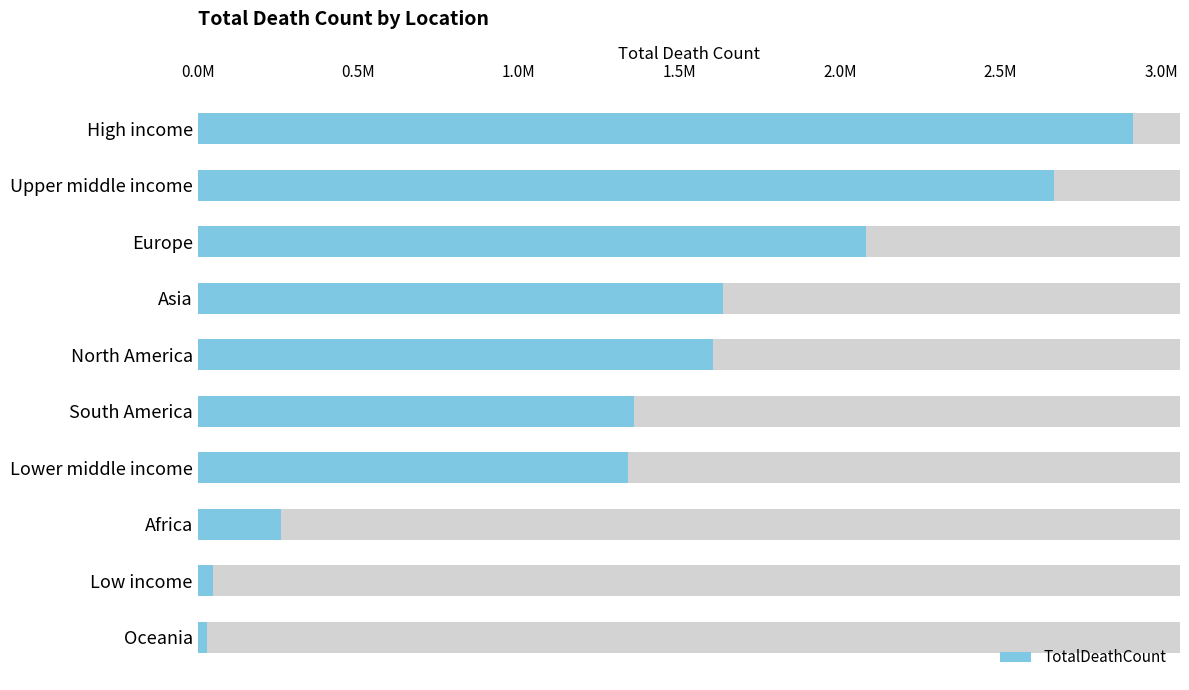

How many values exceed 1606198?

4